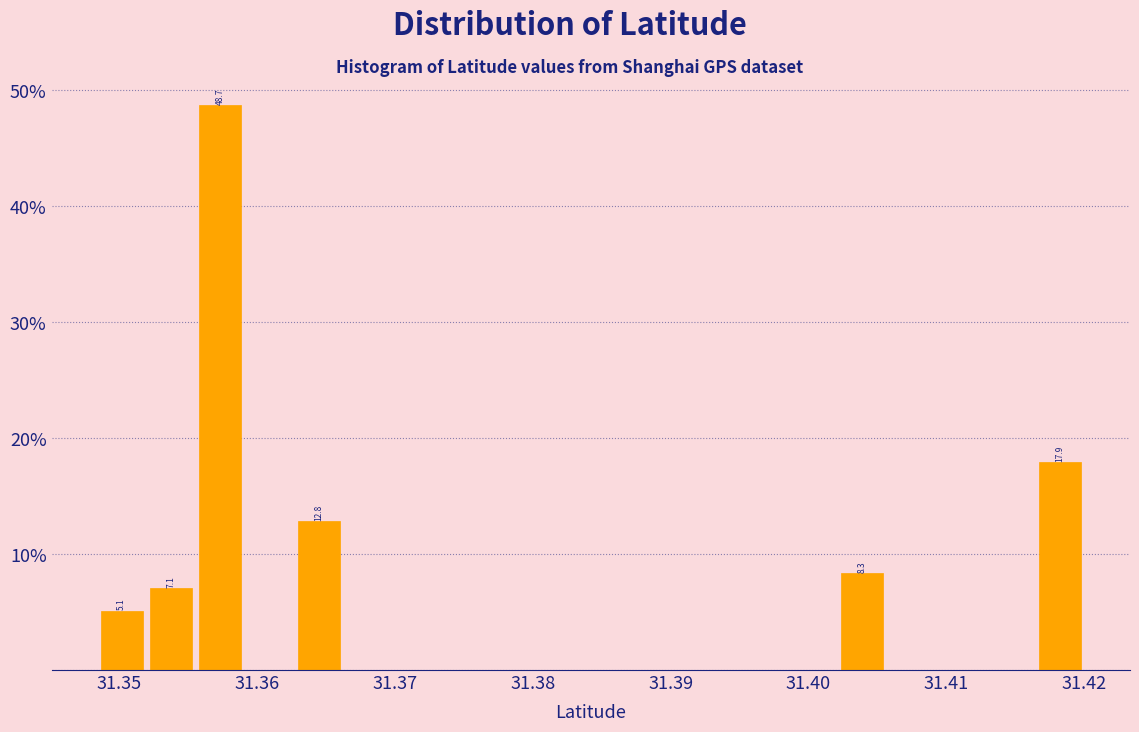

Around what value on the x-axis is the tallest bar? Give the approximate position of its centre, as read against the axis.

31.357